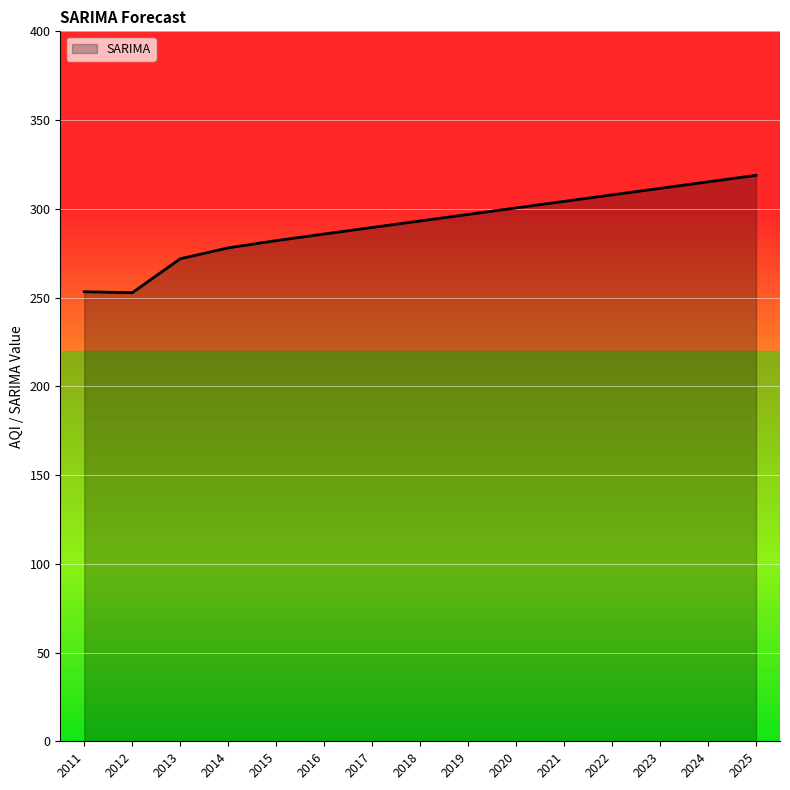

What is the maximum value shown in the chart?

318.9